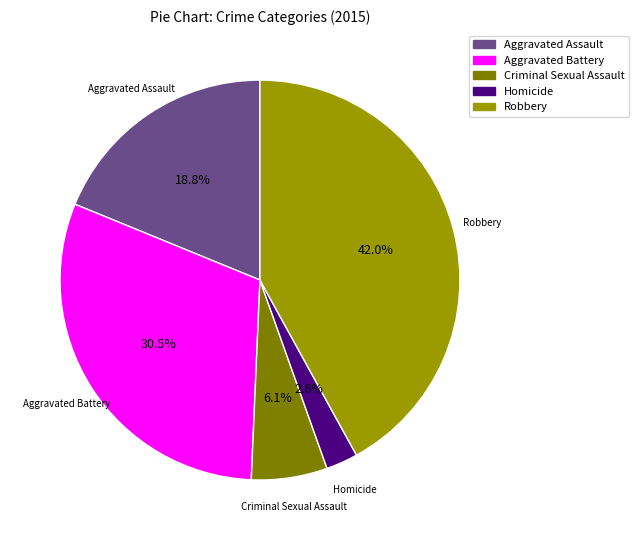

How many segments does this pie chart have?

5